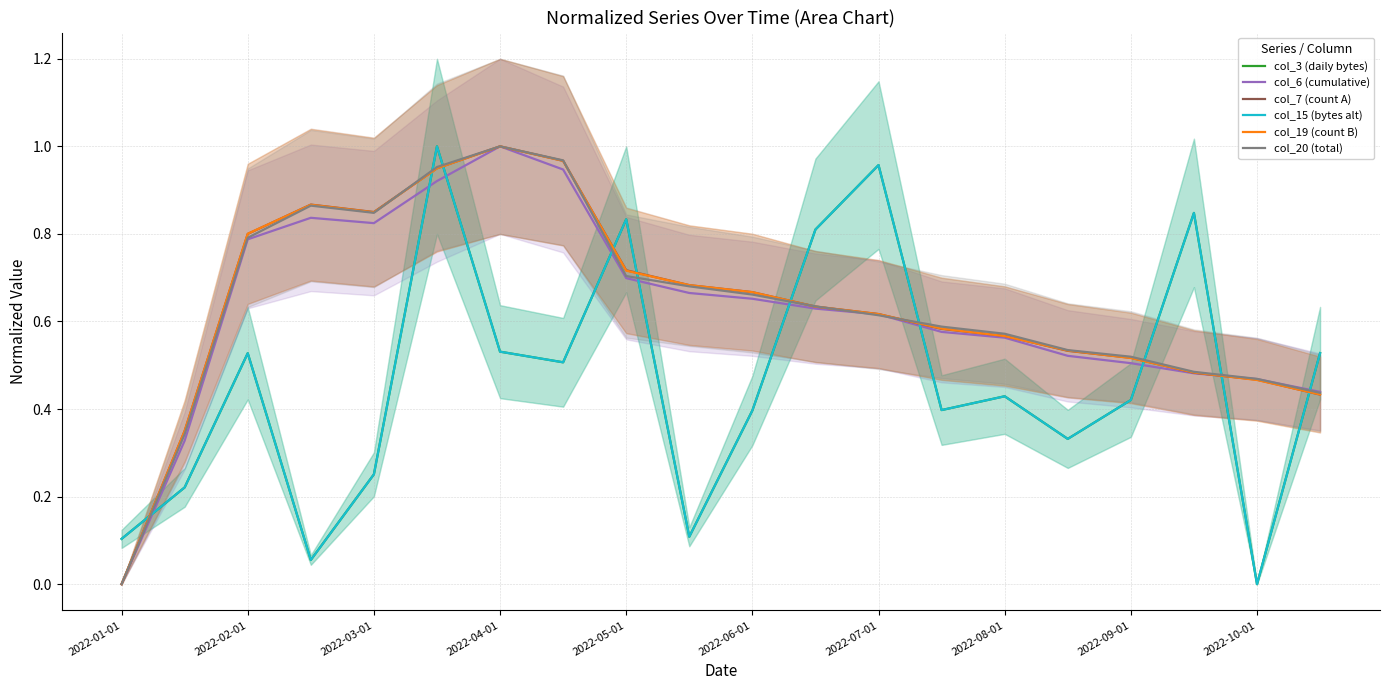

Where is col_6 (cumulative) nearest to the value 0?

2022-01-01